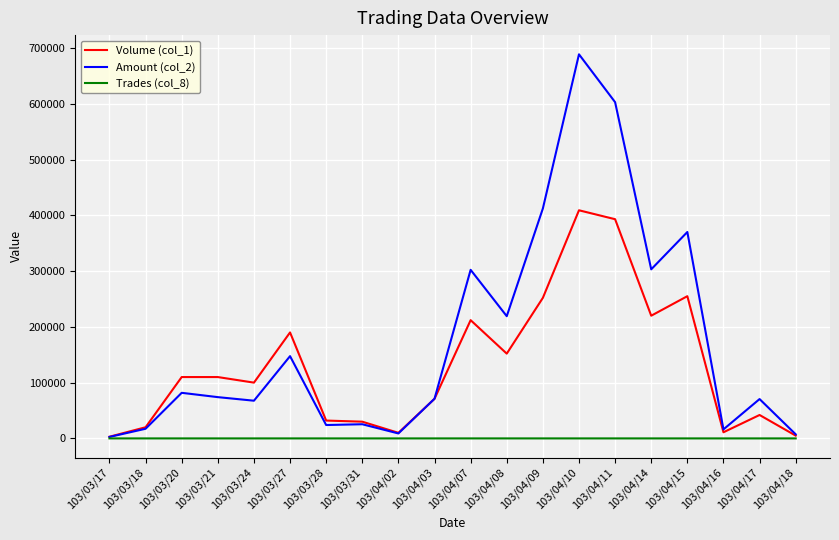

Which series has the largest total across all categories?

Amount (col_2)